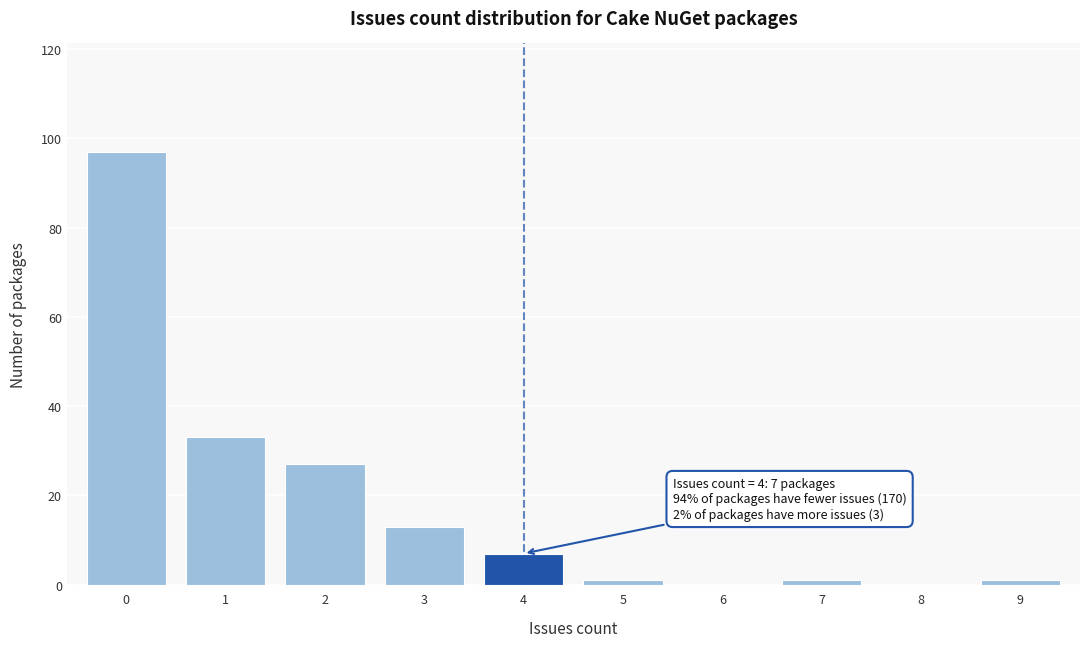

Reading left to right, list all the values displayed in this chart.

0=97	1=33	2=27	3=13	4=7	5=1	6=0	7=1	8=0	9=1